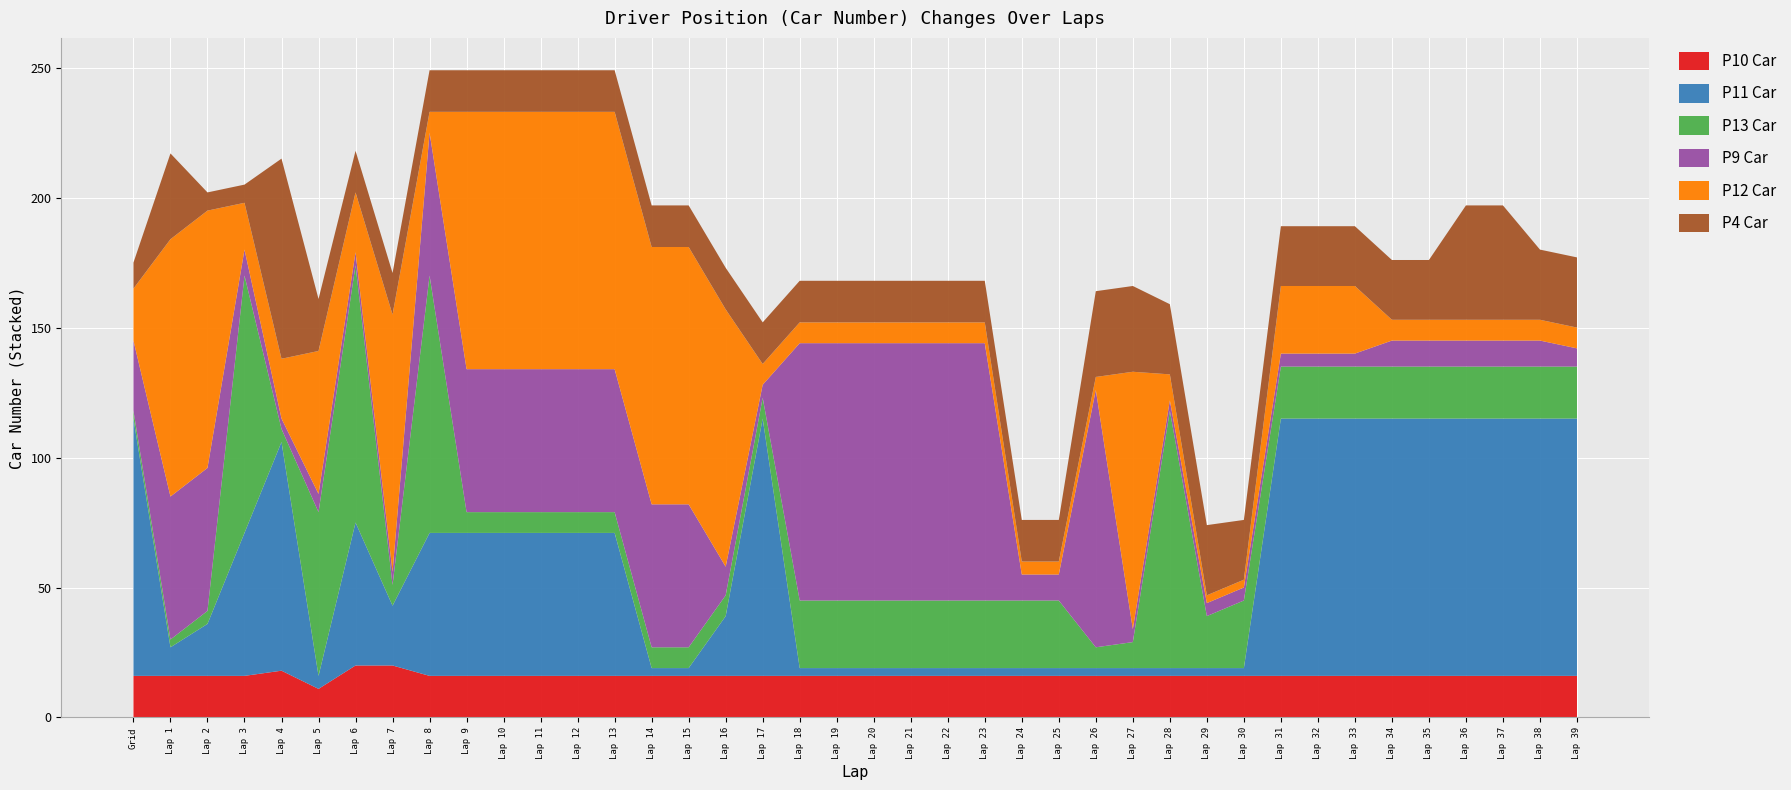

Reading right to left, list all the values displayed in this chart.

P10 Car: Lap 39=16	Lap 38=16	Lap 37=16	Lap 36=16	Lap 35=16	Lap 34=16	Lap 33=16	Lap 32=16	Lap 31=16	Lap 30=16	Lap 29=16	Lap 28=16	Lap 27=16	Lap 26=16	Lap 25=16	Lap 24=16	Lap 23=16	Lap 22=16	Lap 21=16	Lap 20=16	Lap 19=16	Lap 18=16	Lap 17=16	Lap 16=16	Lap 15=16	Lap 14=16	Lap 13=16	Lap 12=16	Lap 11=16	Lap 10=16	Lap 9=16	Lap 8=16	Lap 7=20	Lap 6=20	Lap 5=11	Lap 4=18	Lap 3=16	Lap 2=16	Lap 1=16	Grid=16
P11 Car: Lap 39=99	Lap 38=99	Lap 37=99	Lap 36=99	Lap 35=99	Lap 34=99	Lap 33=99	Lap 32=99	Lap 31=99	Lap 30=3	Lap 29=3	Lap 28=3	Lap 27=3	Lap 26=3	Lap 25=3	Lap 24=3	Lap 23=3	Lap 22=3	Lap 21=3	Lap 20=3	Lap 19=3	Lap 18=3	Lap 17=99	Lap 16=23	Lap 15=3	Lap 14=3	Lap 13=55	Lap 12=55	Lap 11=55	Lap 10=55	Lap 9=55	Lap 8=55	Lap 7=23	Lap 6=55	Lap 5=5	Lap 4=88	Lap 3=55	Lap 2=20	Lap 1=11	Grid=99
P13 Car: Lap 39=20	Lap 38=20	Lap 37=20	Lap 36=20	Lap 35=20	Lap 34=20	Lap 33=20	Lap 32=20	Lap 31=20	Lap 30=26	Lap 29=20	Lap 28=99	Lap 27=10	Lap 26=8	Lap 25=26	Lap 24=26	Lap 23=26	Lap 22=26	Lap 21=26	Lap 20=26	Lap 19=26	Lap 18=26	Lap 17=8	Lap 16=8	Lap 15=8	Lap 14=8	Lap 13=8	Lap 12=8	Lap 11=8	Lap 10=8	Lap 9=8	Lap 8=99	Lap 7=8	Lap 6=99	Lap 5=63	Lap 4=5	Lap 3=99	Lap 2=5	Lap 1=3	Grid=3
P9 Car: Lap 39=7	Lap 38=10	Lap 37=10	Lap 36=10	Lap 35=10	Lap 34=10	Lap 33=5	Lap 32=5	Lap 31=5	Lap 30=5	Lap 29=5	Lap 28=4	Lap 27=5	Lap 26=99	Lap 25=10	Lap 24=10	Lap 23=99	Lap 22=99	Lap 21=99	Lap 20=99	Lap 19=99	Lap 18=99	Lap 17=5	Lap 16=11	Lap 15=55	Lap 14=55	Lap 13=55	Lap 12=55	Lap 11=55	Lap 10=55	Lap 9=55	Lap 8=55	Lap 7=5	Lap 6=5	Lap 5=7	Lap 4=4	Lap 3=10	Lap 2=55	Lap 1=55	Grid=27
P12 Car: Lap 39=8	Lap 38=8	Lap 37=8	Lap 36=8	Lap 35=8	Lap 34=8	Lap 33=26	Lap 32=26	Lap 31=26	Lap 30=3	Lap 29=3	Lap 28=10	Lap 27=99	Lap 26=5	Lap 25=5	Lap 24=5	Lap 23=8	Lap 22=8	Lap 21=8	Lap 20=8	Lap 19=8	Lap 18=8	Lap 17=8	Lap 16=99	Lap 15=99	Lap 14=99	Lap 13=99	Lap 12=99	Lap 11=99	Lap 10=99	Lap 9=99	Lap 8=8	Lap 7=99	Lap 6=23	Lap 5=55	Lap 4=23	Lap 3=18	Lap 2=99	Lap 1=99	Grid=20
P4 Car: Lap 39=27	Lap 38=27	Lap 37=44	Lap 36=44	Lap 35=23	Lap 34=23	Lap 33=23	Lap 32=23	Lap 31=23	Lap 30=23	Lap 29=27	Lap 28=27	Lap 27=33	Lap 26=33	Lap 25=16	Lap 24=16	Lap 23=16	Lap 22=16	Lap 21=16	Lap 20=16	Lap 19=16	Lap 18=16	Lap 17=16	Lap 16=16	Lap 15=16	Lap 14=16	Lap 13=16	Lap 12=16	Lap 11=16	Lap 10=16	Lap 9=16	Lap 8=16	Lap 7=16	Lap 6=16	Lap 5=20	Lap 4=77	Lap 3=7	Lap 2=7	Lap 1=33	Grid=10